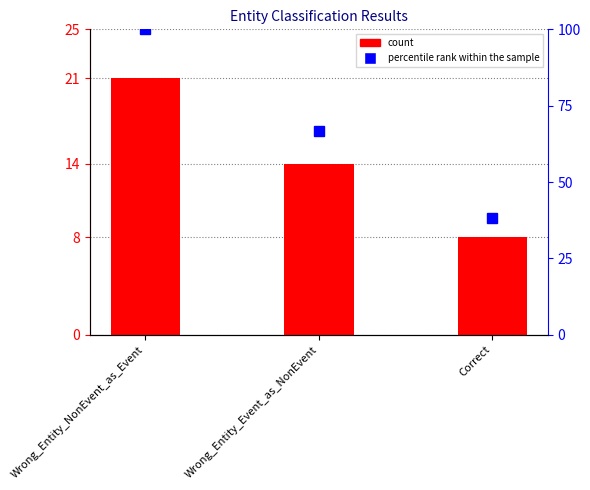

At which label does percentile rank within the sample reach its peak?

Wrong_Entity_NonEvent_as_Event